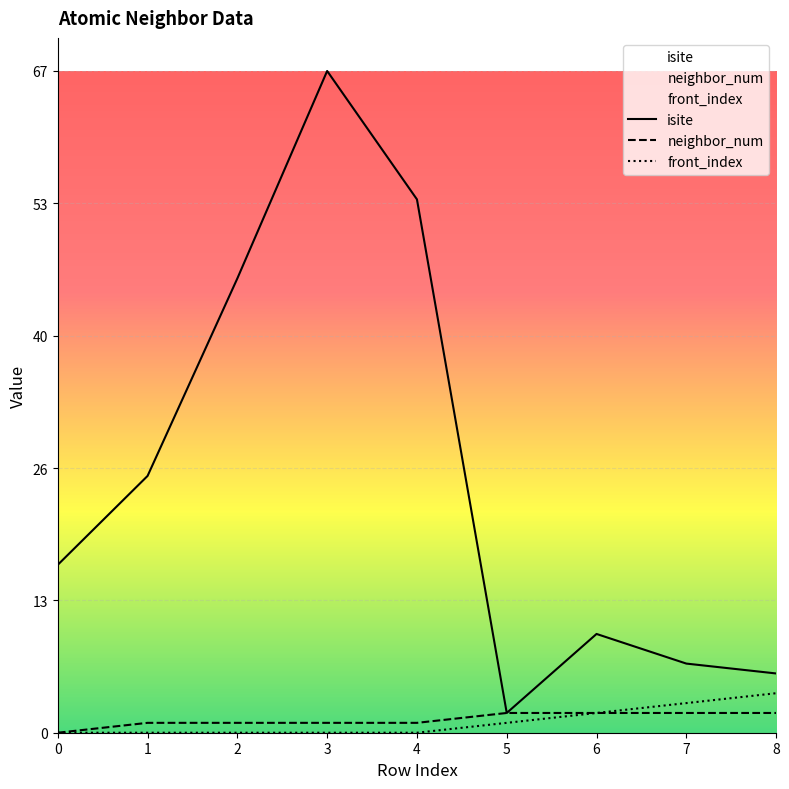

How many positive values does the neighbor_num series have?

8